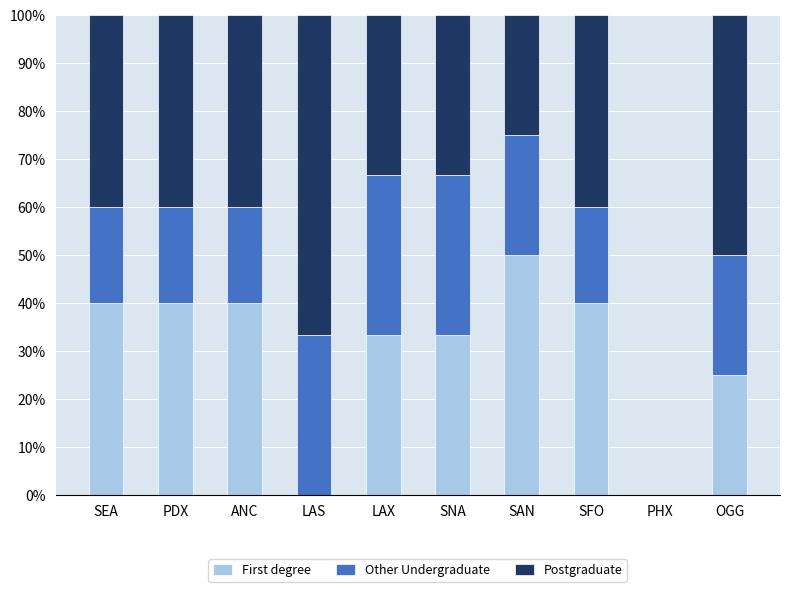

Does the chart contain stacked bars?

Yes